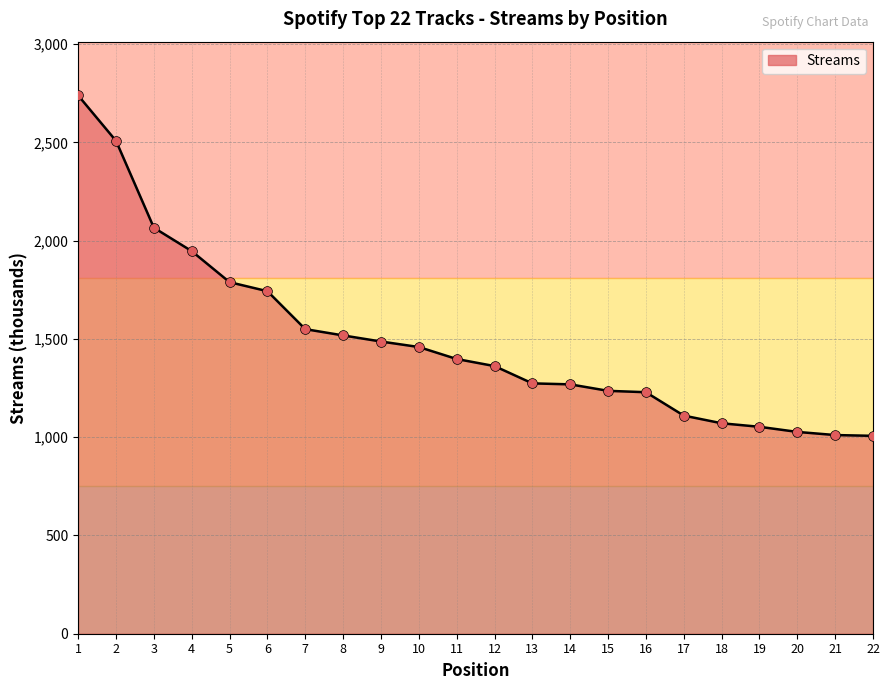

Which has a higher value, 12 or 8?

8